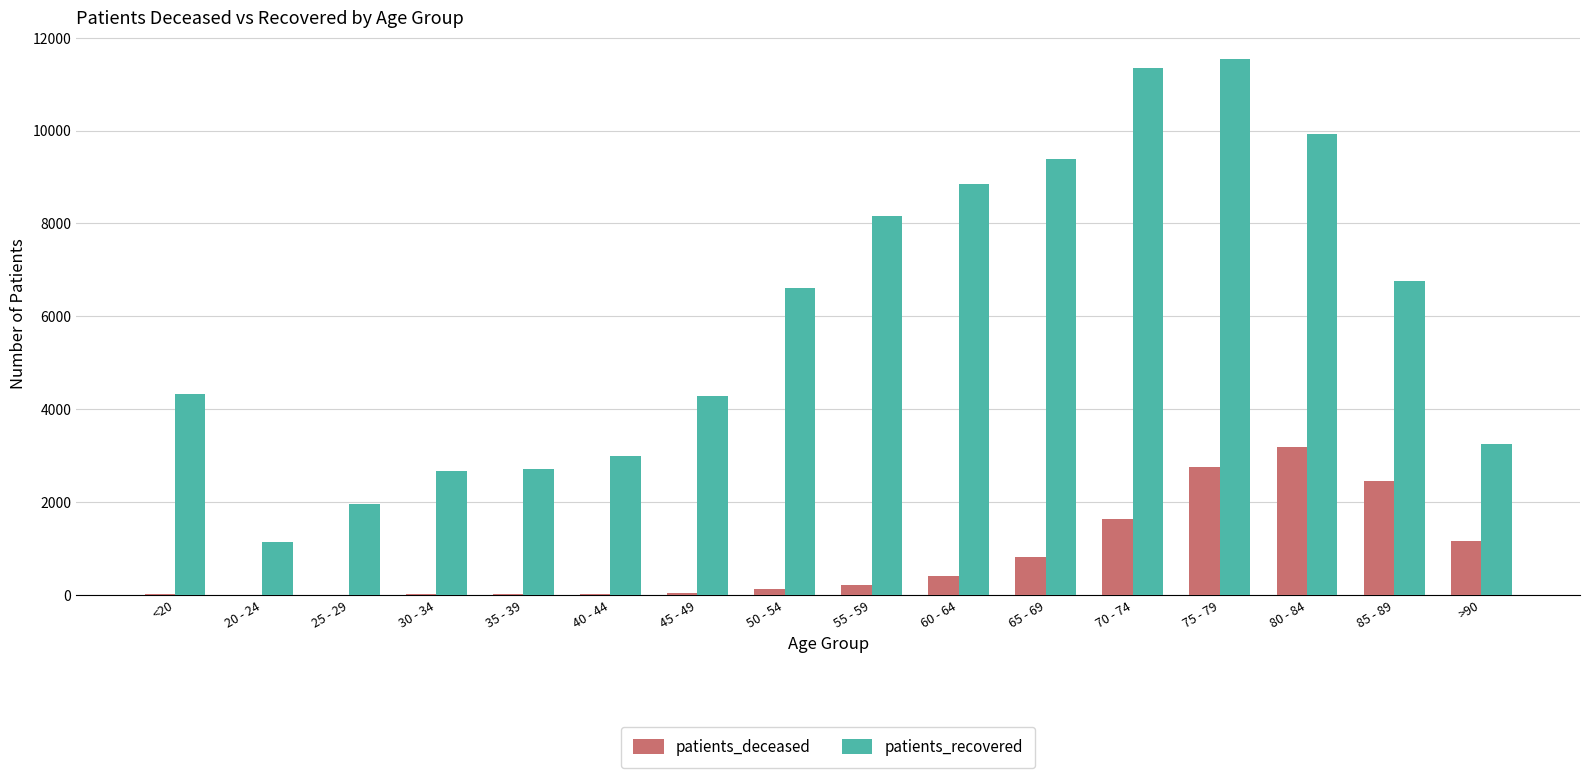

Are the bars grouped side by side (vs. stacked)?

Yes